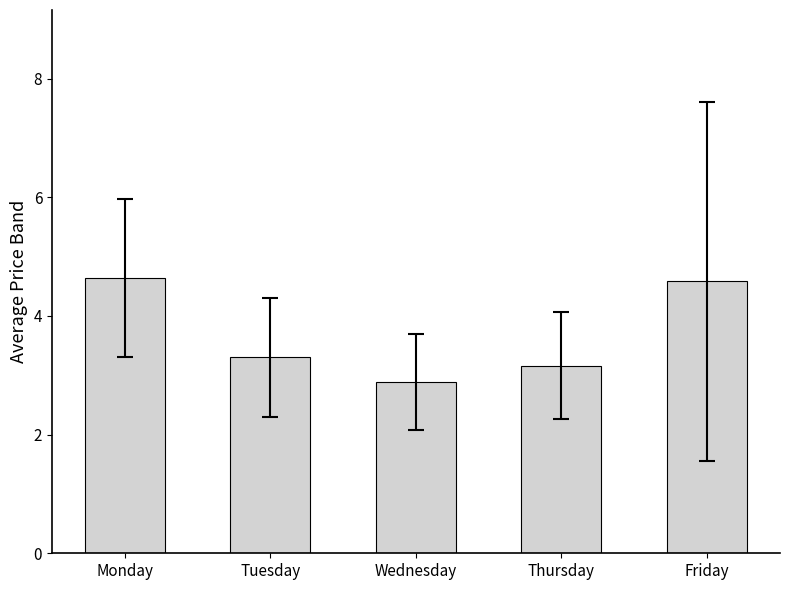

What is the ratio of the value at Tuesday to the value at Monday?

0.7